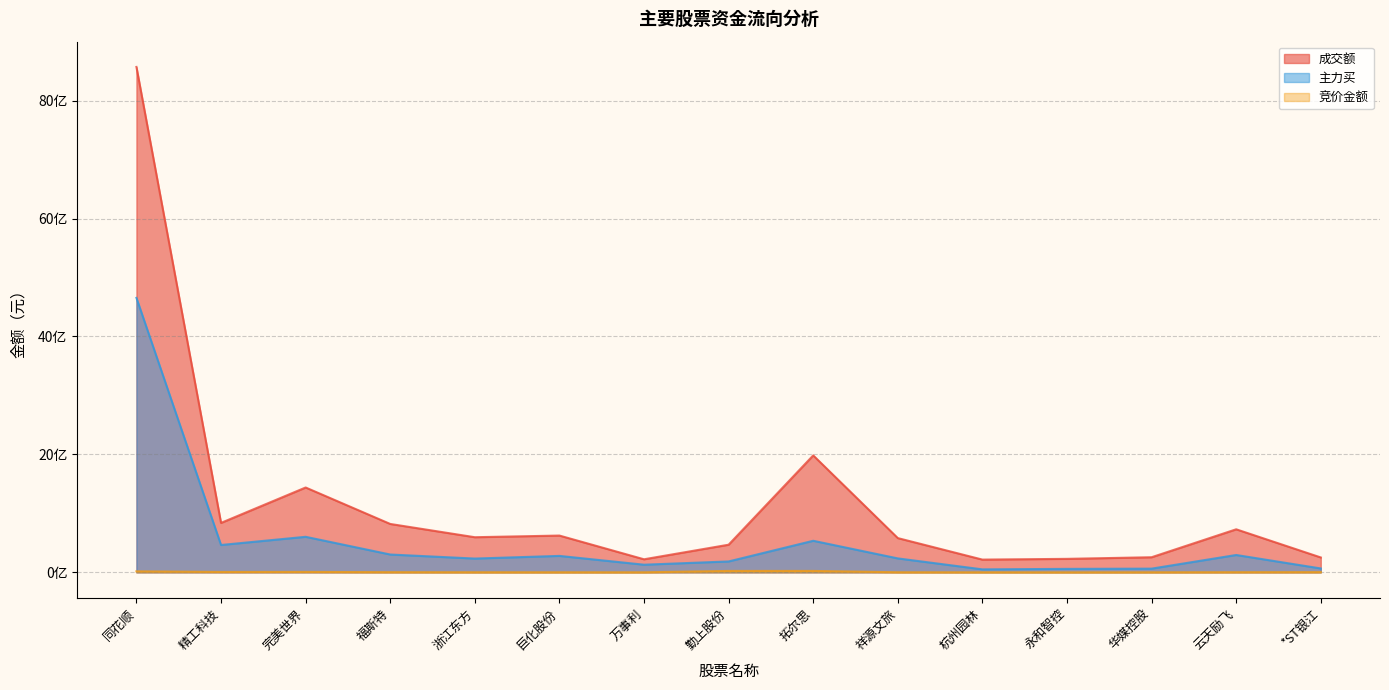

At which label does 成交额 reach its peak?

同花顺